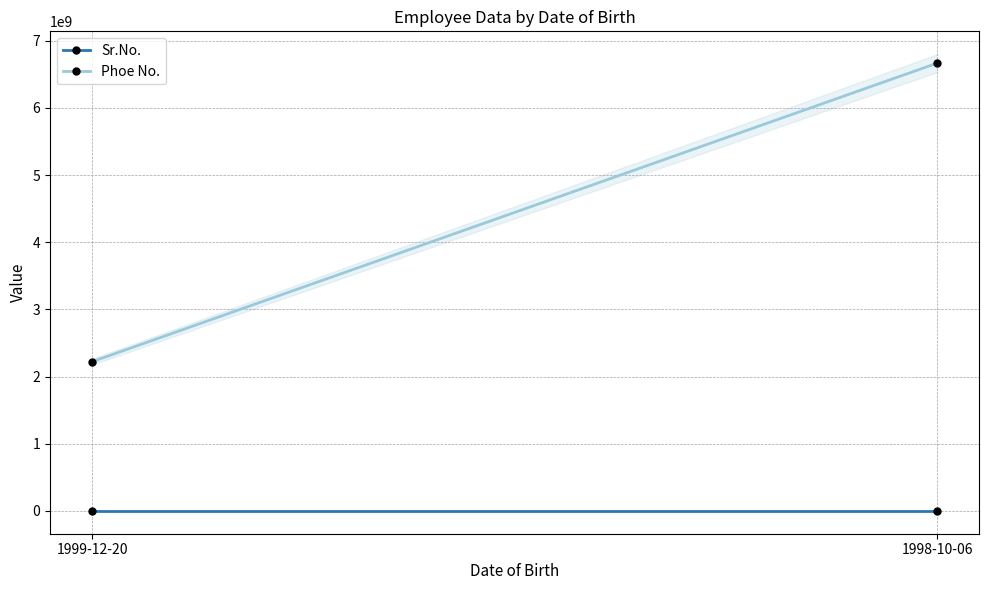

What is the spread (max minus min) of values at 1999-12-20?

2222222221